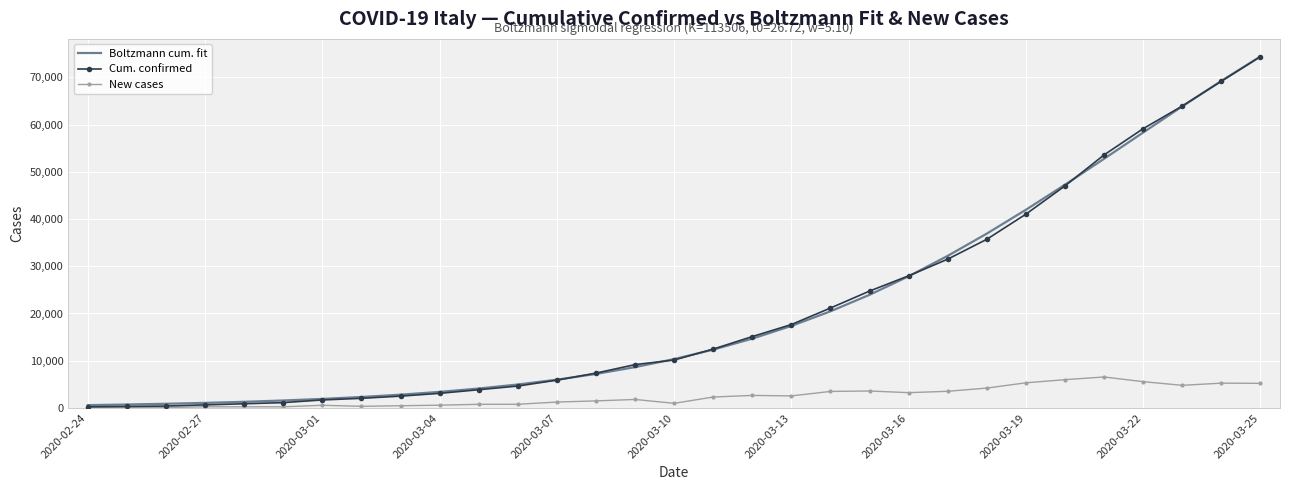

What is the maximum value for New cases?

6557.0